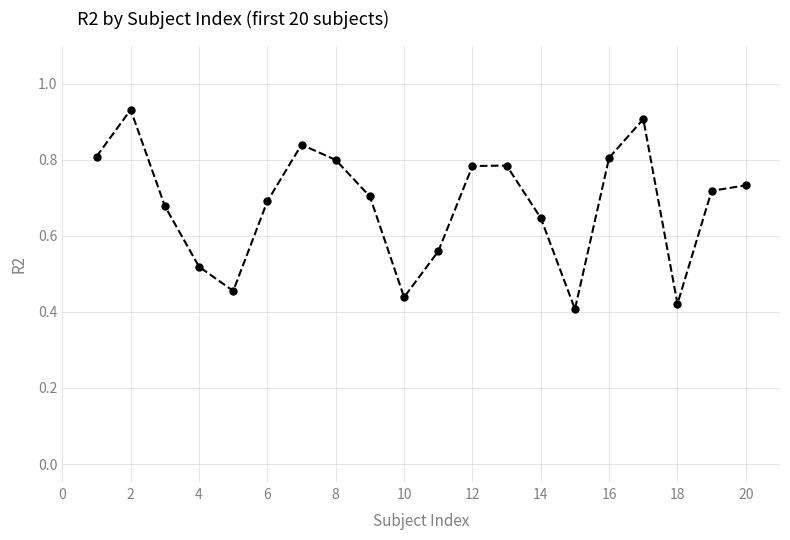

True or false: the data has more than 0 interior local peaks.

True